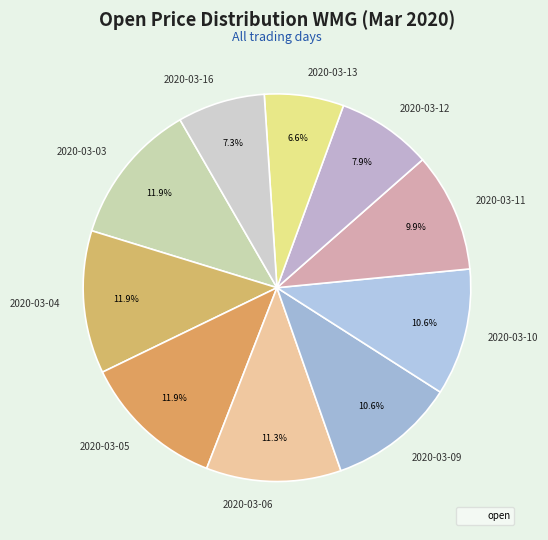

Which category has the smallest portion of the pie?

2020-03-13